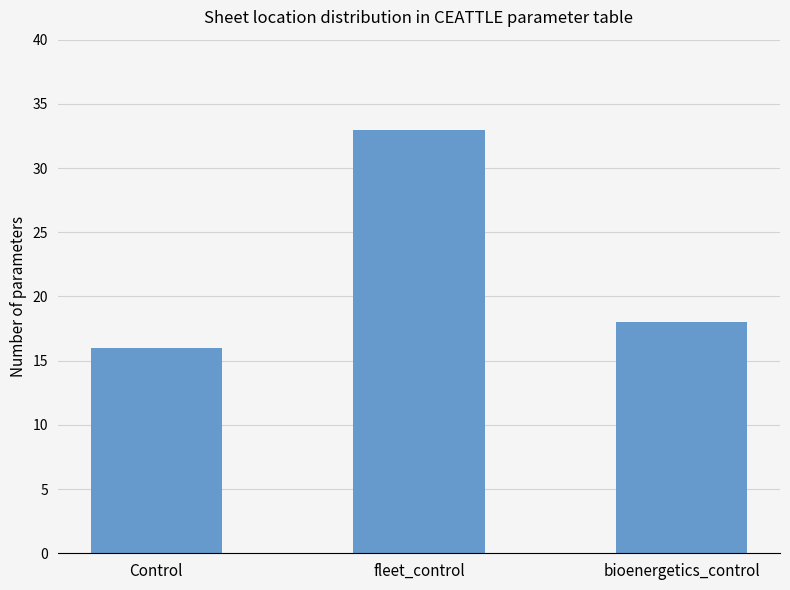

How many values are between 16 and 33?

3